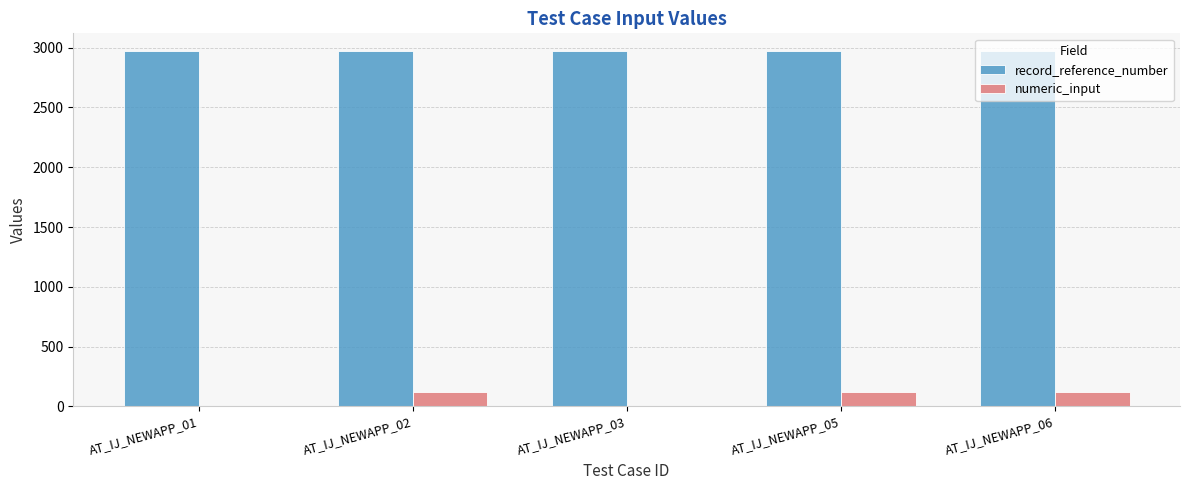

How many distinct data groups are displayed?

2